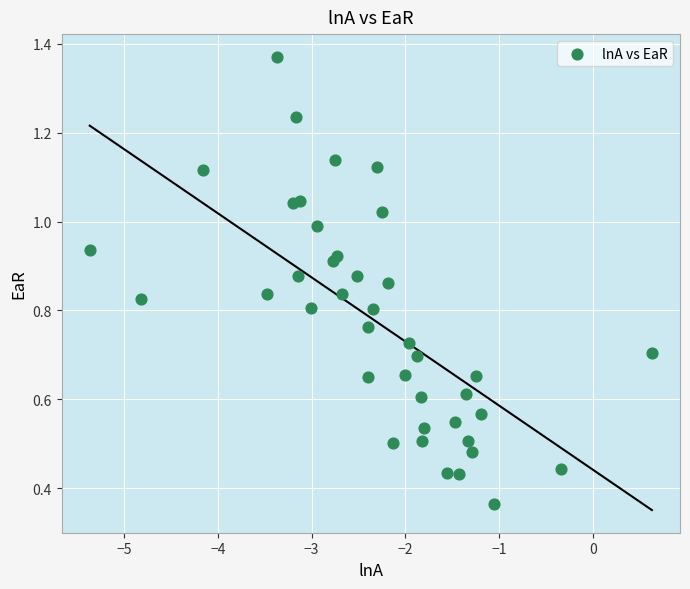

What is the range of X values (max minus min)?

6.0